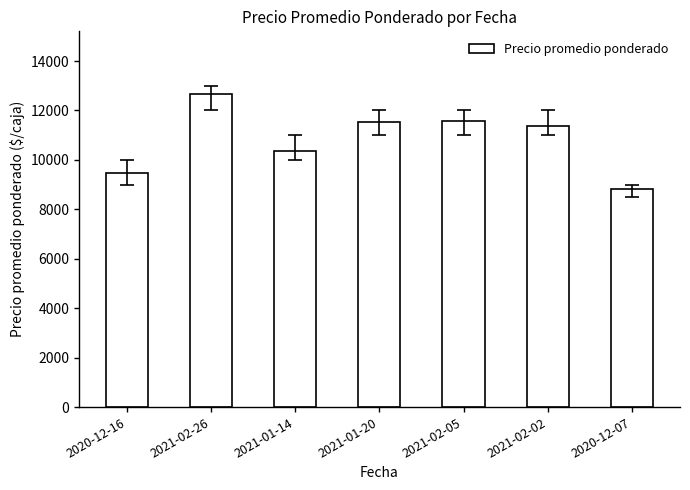

What is the label of the 3rd bar from the left?

2021-01-14